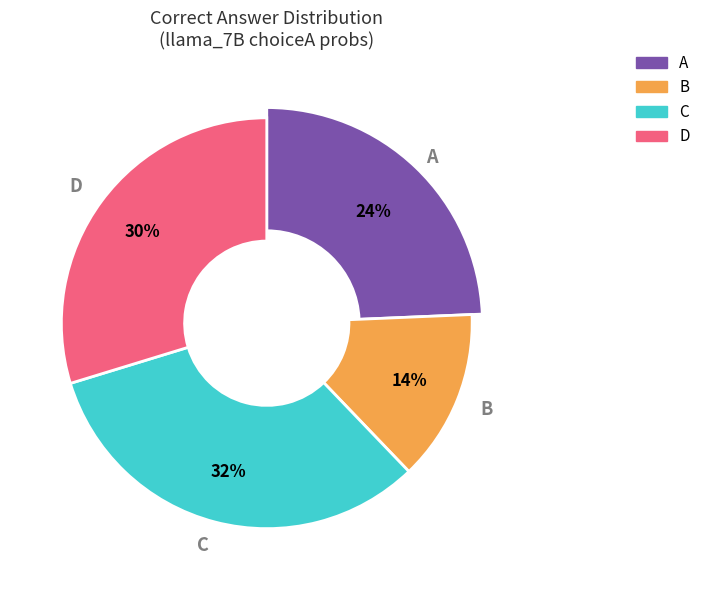

Does any single category account for the majority?

No